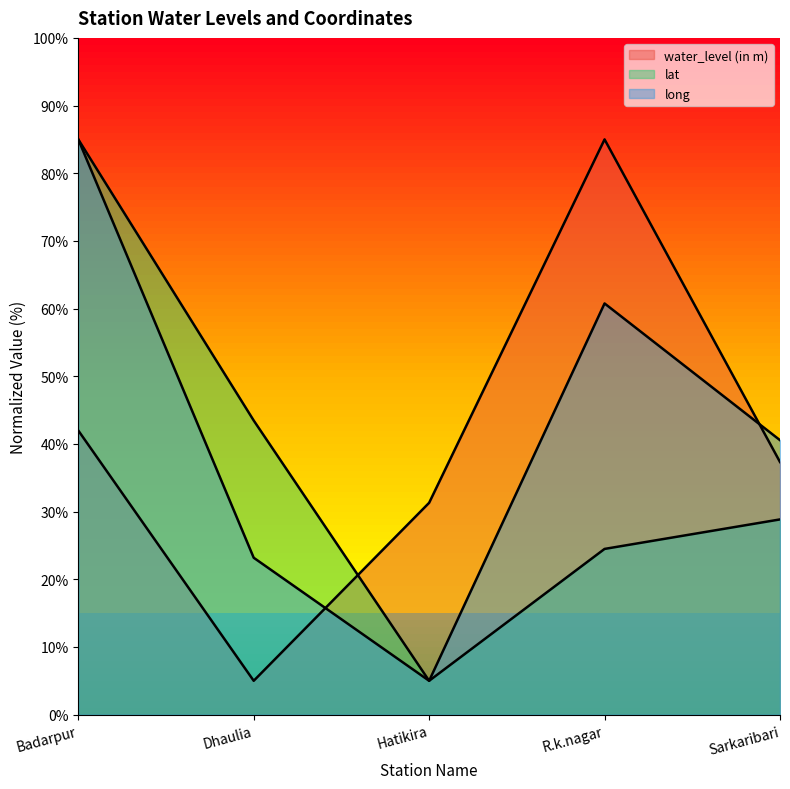

Between Dhaulia and Hatikira, which is larger?

Hatikira